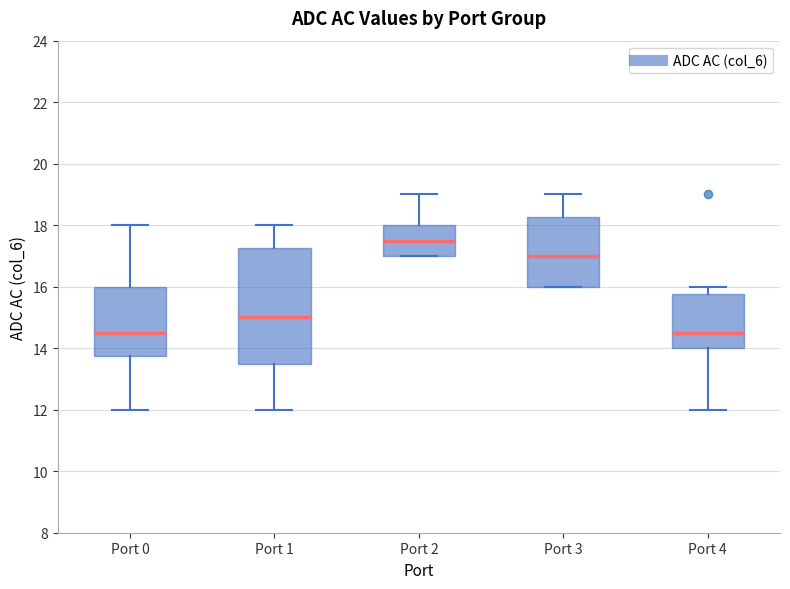

Which box is the tallest, from its lower edge to its upper edge?

Port 1